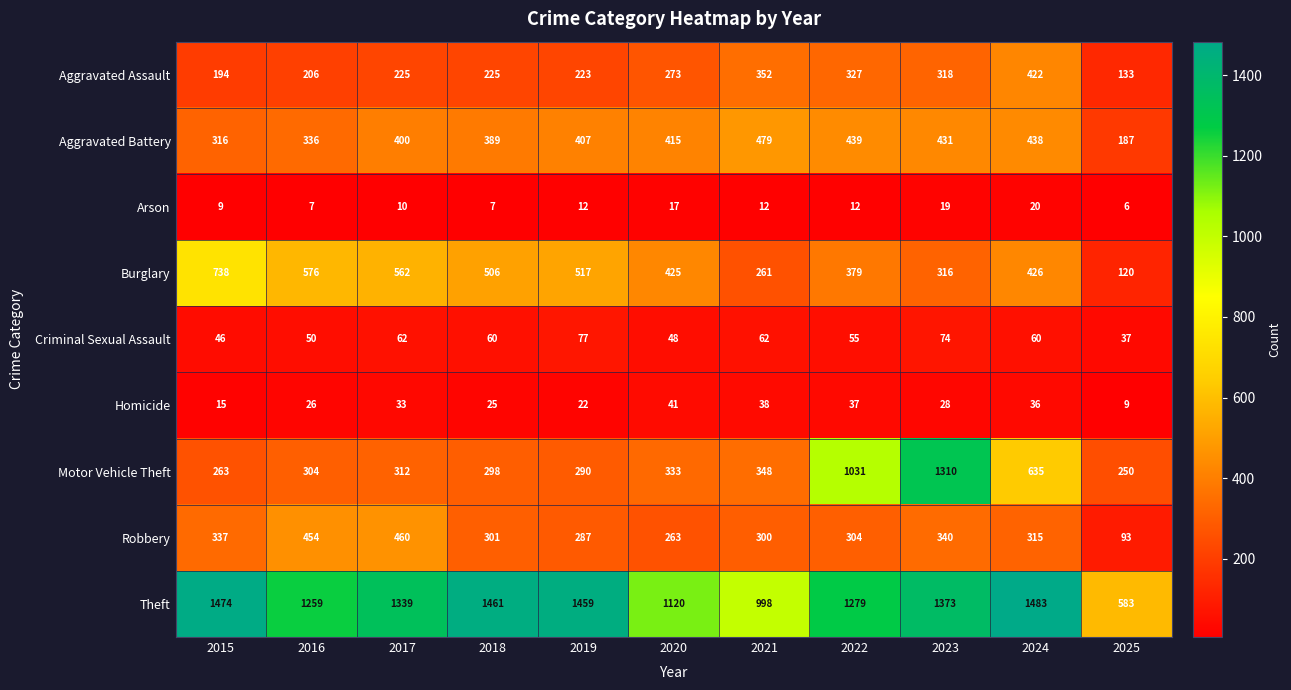

True or false: Homicide has a value of 38 at 2021.

True